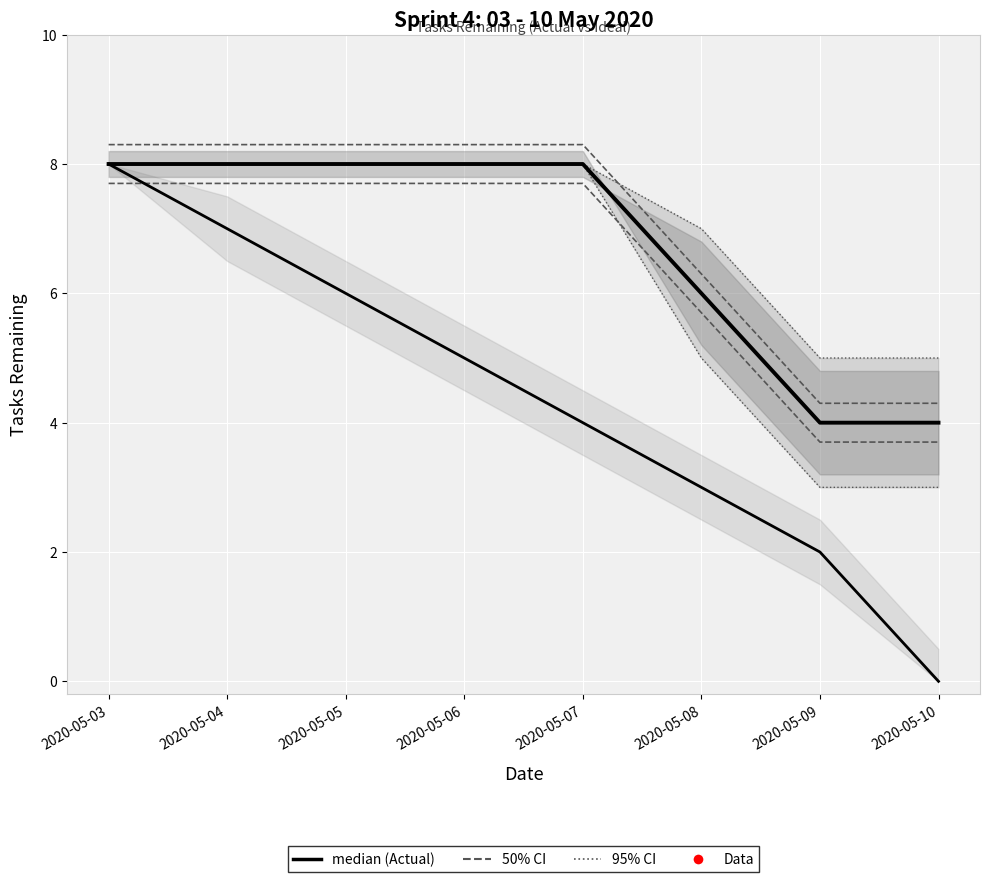

Reading left to right, extract all data points from this chart.

Actual Tasks Remaining: 2020-05-03=8	2020-05-04=8	2020-05-05=8	2020-05-06=8	2020-05-07=8	2020-05-08=6	2020-05-09=4	2020-05-10=4
Ideal # Remaining: 2020-05-03=8	2020-05-04=7	2020-05-05=6	2020-05-06=5	2020-05-07=4	2020-05-08=3	2020-05-09=2	2020-05-10=0